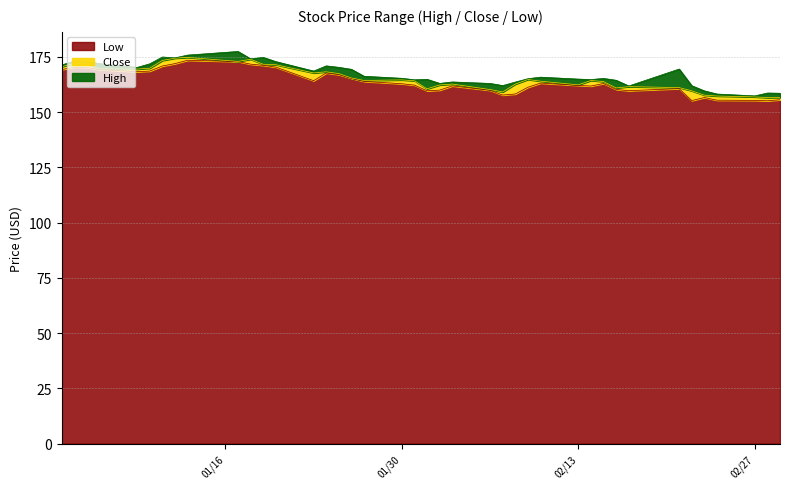

At how many categories does at least one series exceed 162?

33